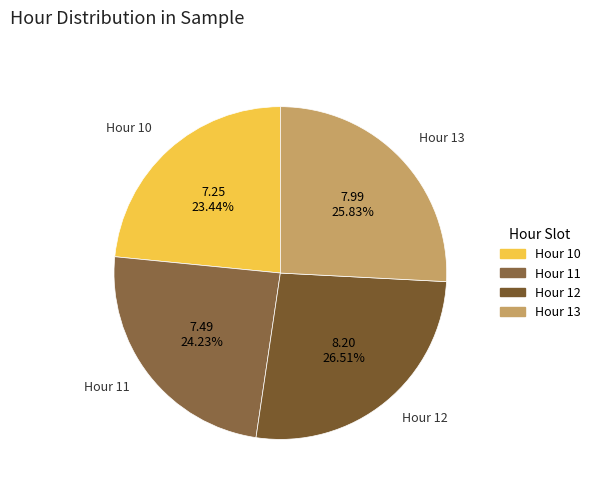

Is there a majority slice in this chart?

No